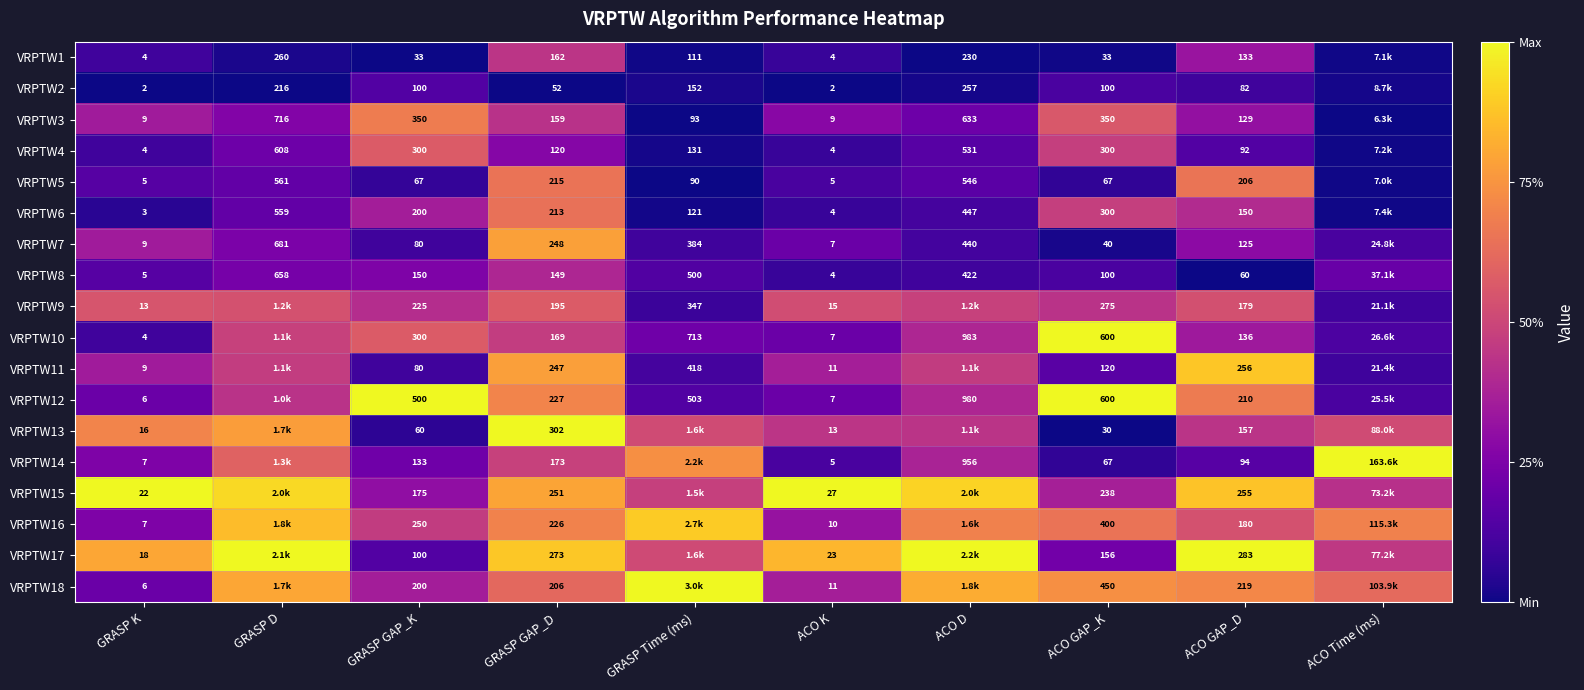

Which series changed the most between GRASP GAP_D and ACO K?

VRPTW13